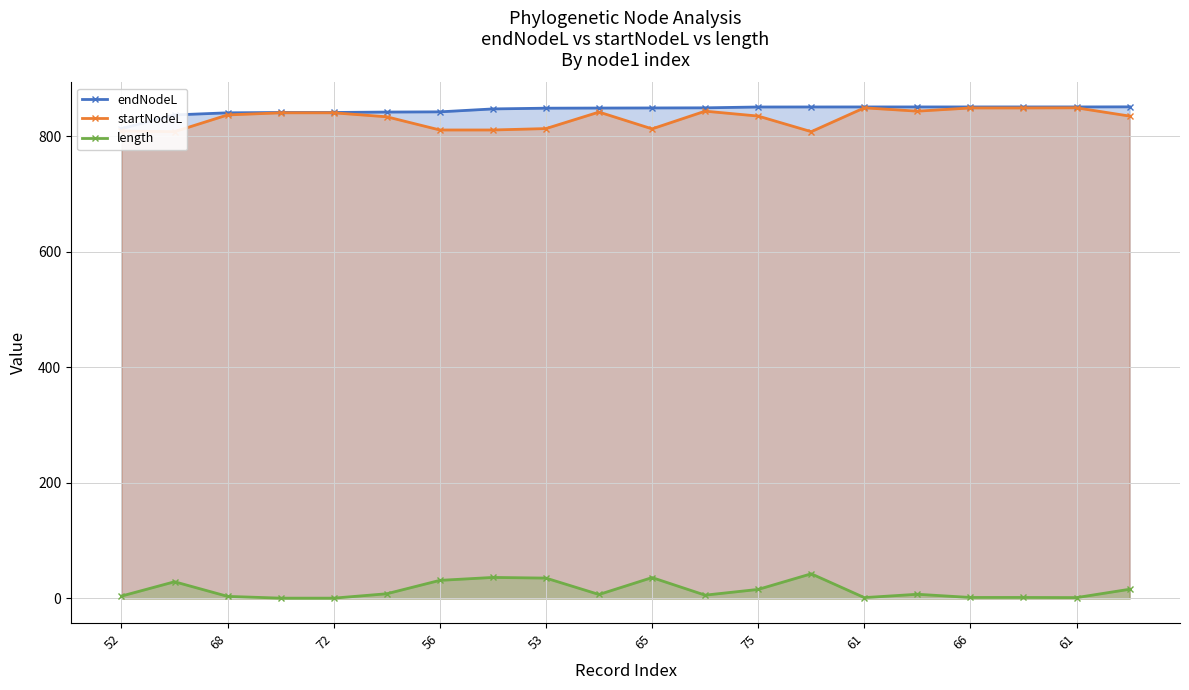

True or false: length and endNodeL intersect in this chart.

False